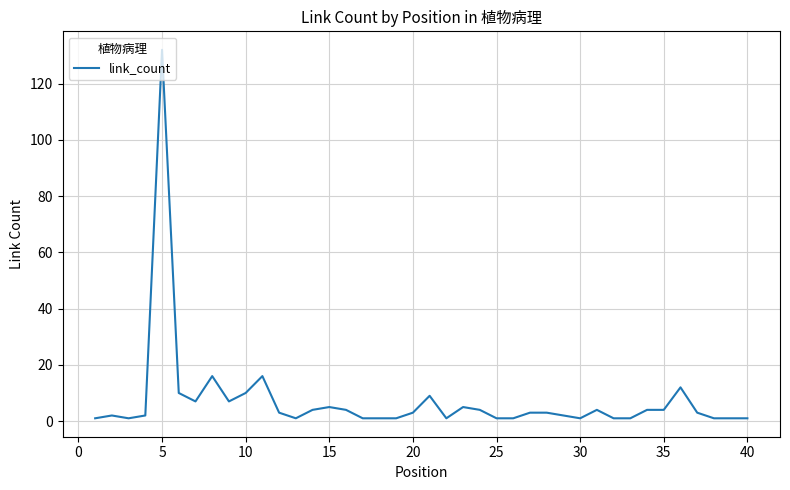

What is the difference between the maximum and minimum values?

131